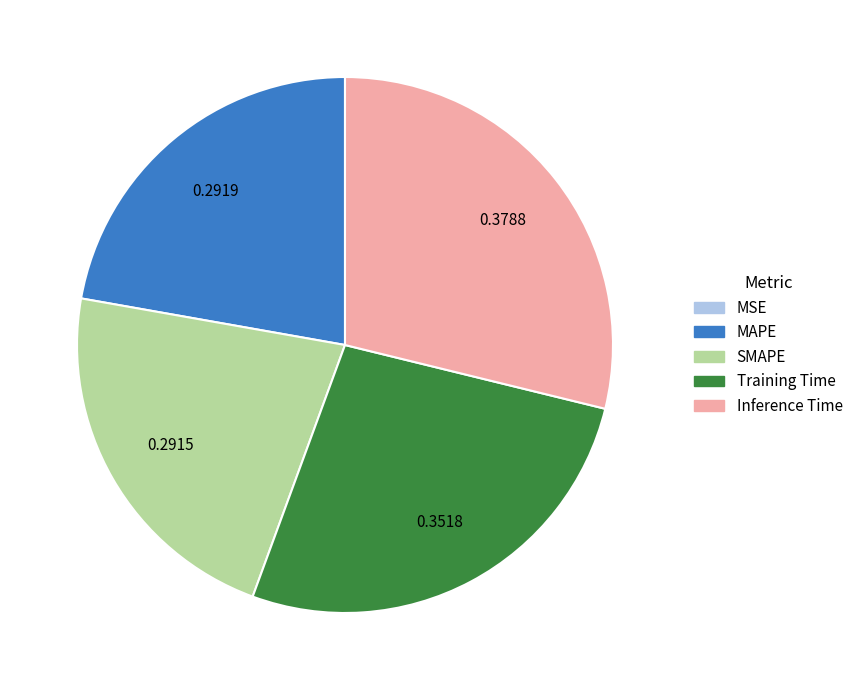

Is SMAPE the majority of the pie?

No